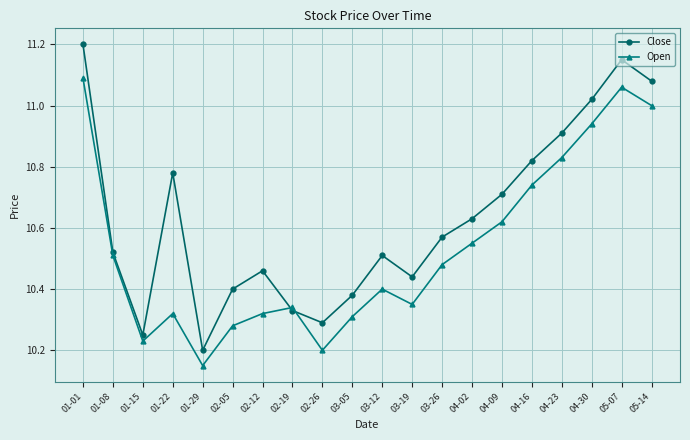

Which category has the lowest value in the Close series?

01-29